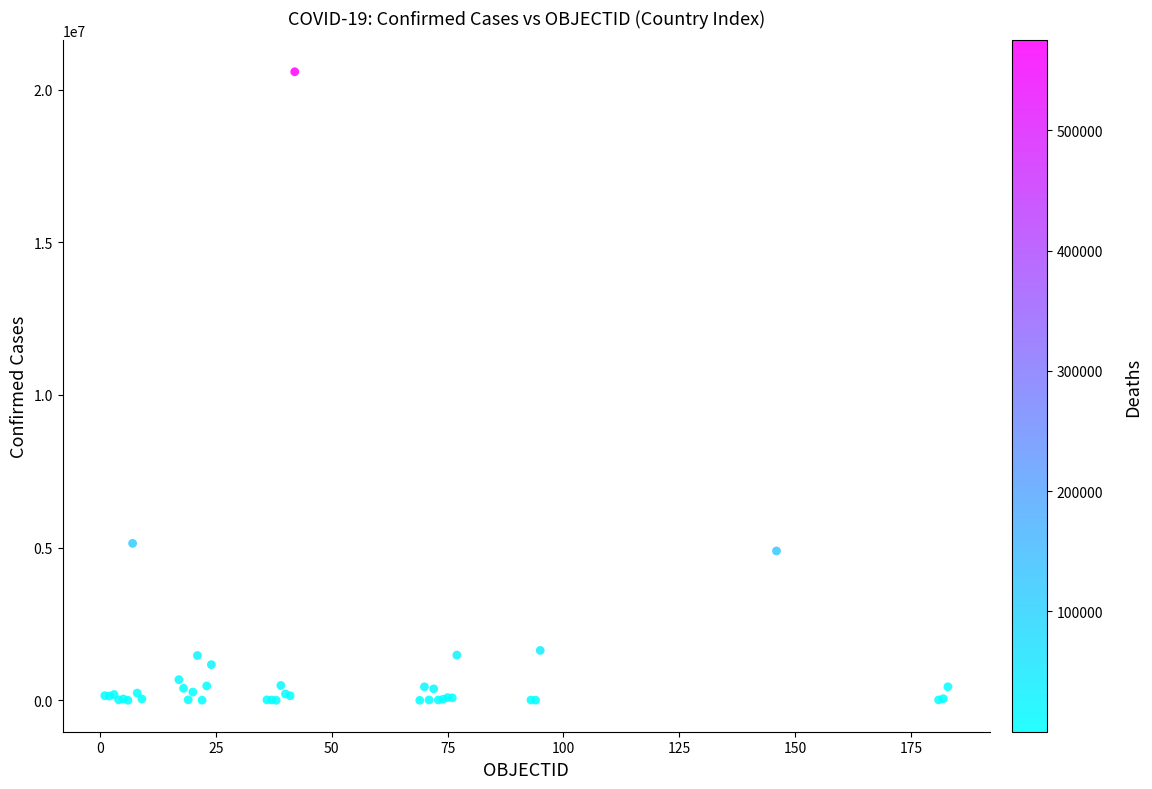

What Y value in the scatter plot is closest to 10292767?

5139966